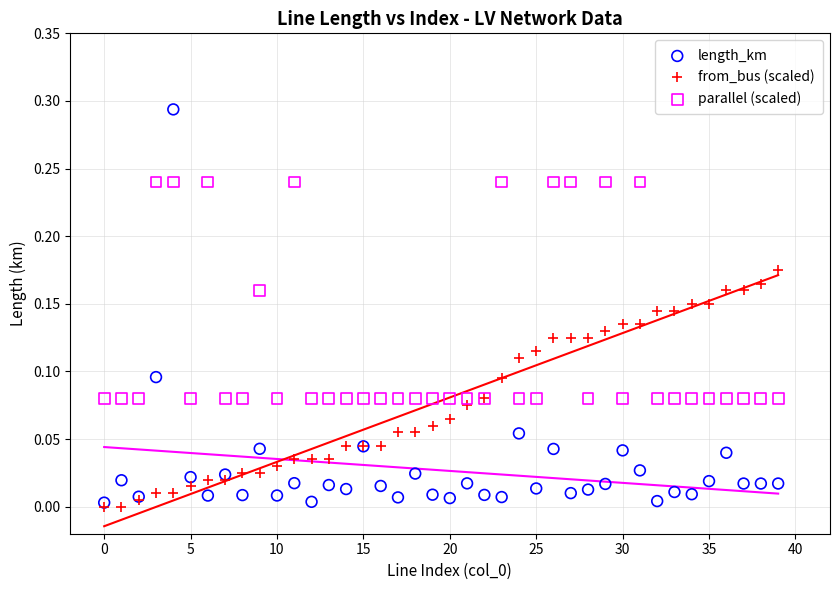

Which series reaches the minimum Y coordinate?

from_bus (scaled)